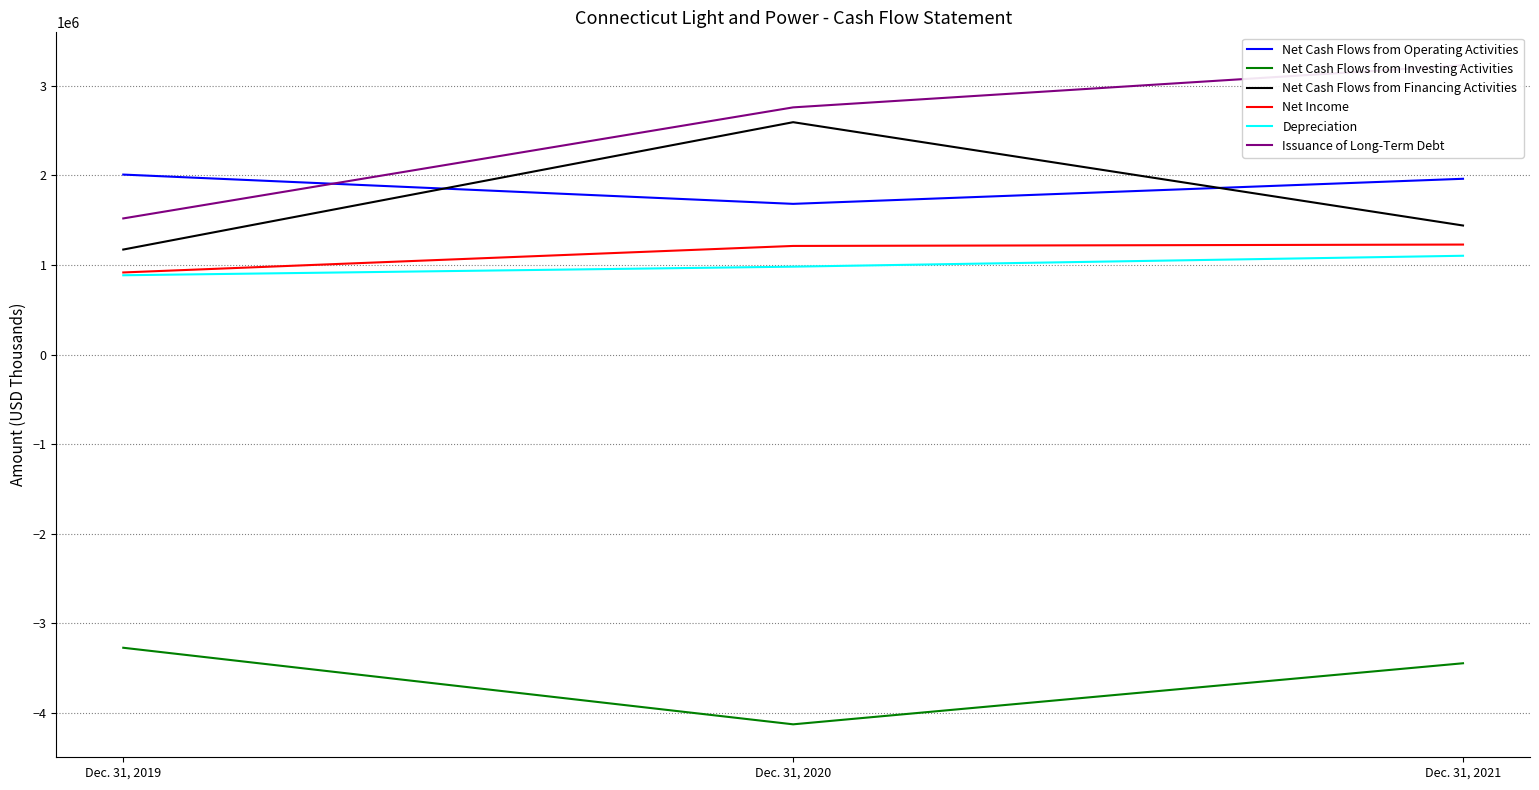

Is the value of Net Cash Flows from Operating Activities at Dec. 31, 2020 greater than the value of Issuance of Long-Term Debt at Dec. 31, 2019?

Yes